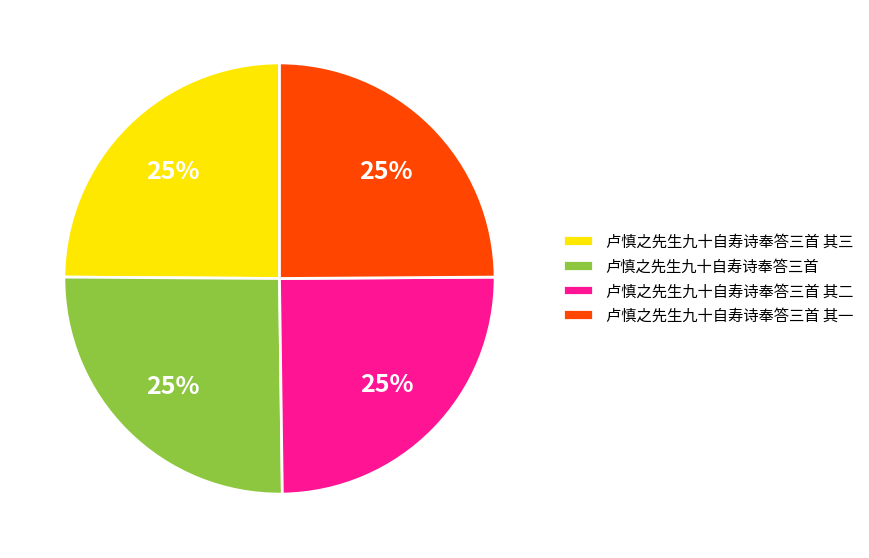

To the nearest percent, what is the average slice percentage?

25%